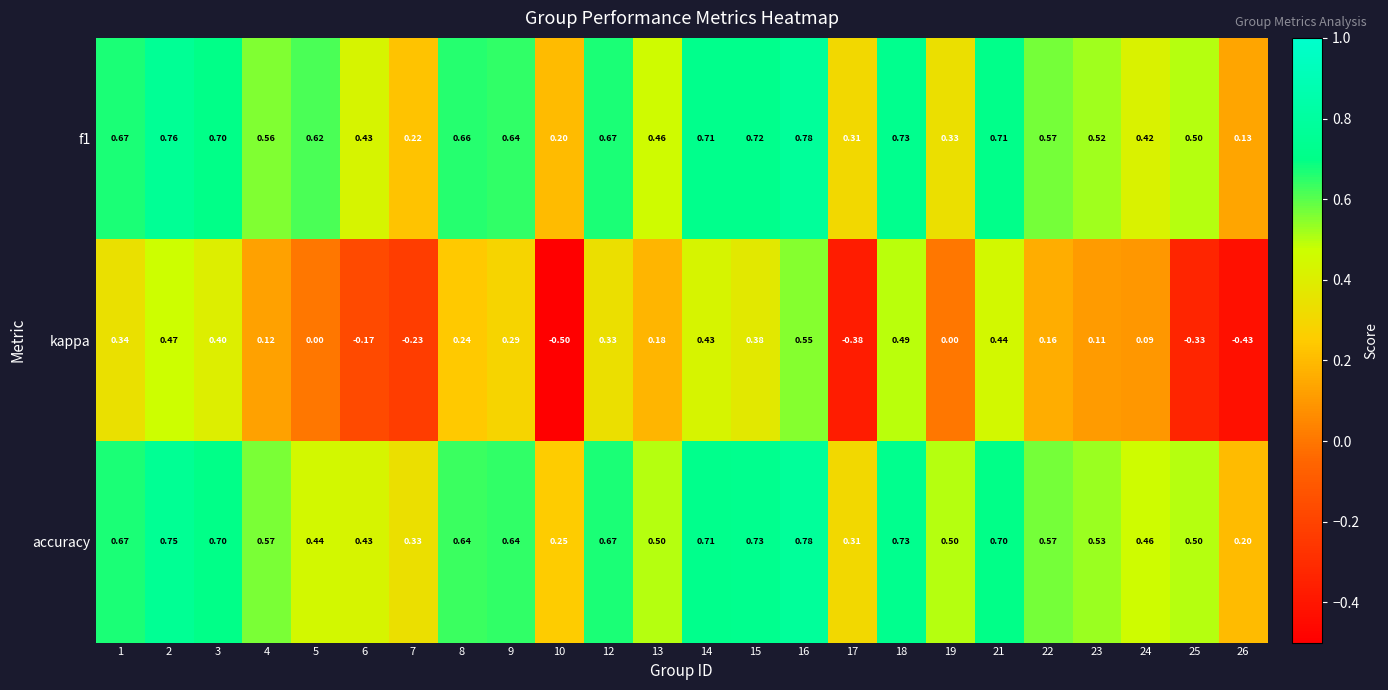

At how many categories does at least one series exceed 0?

24